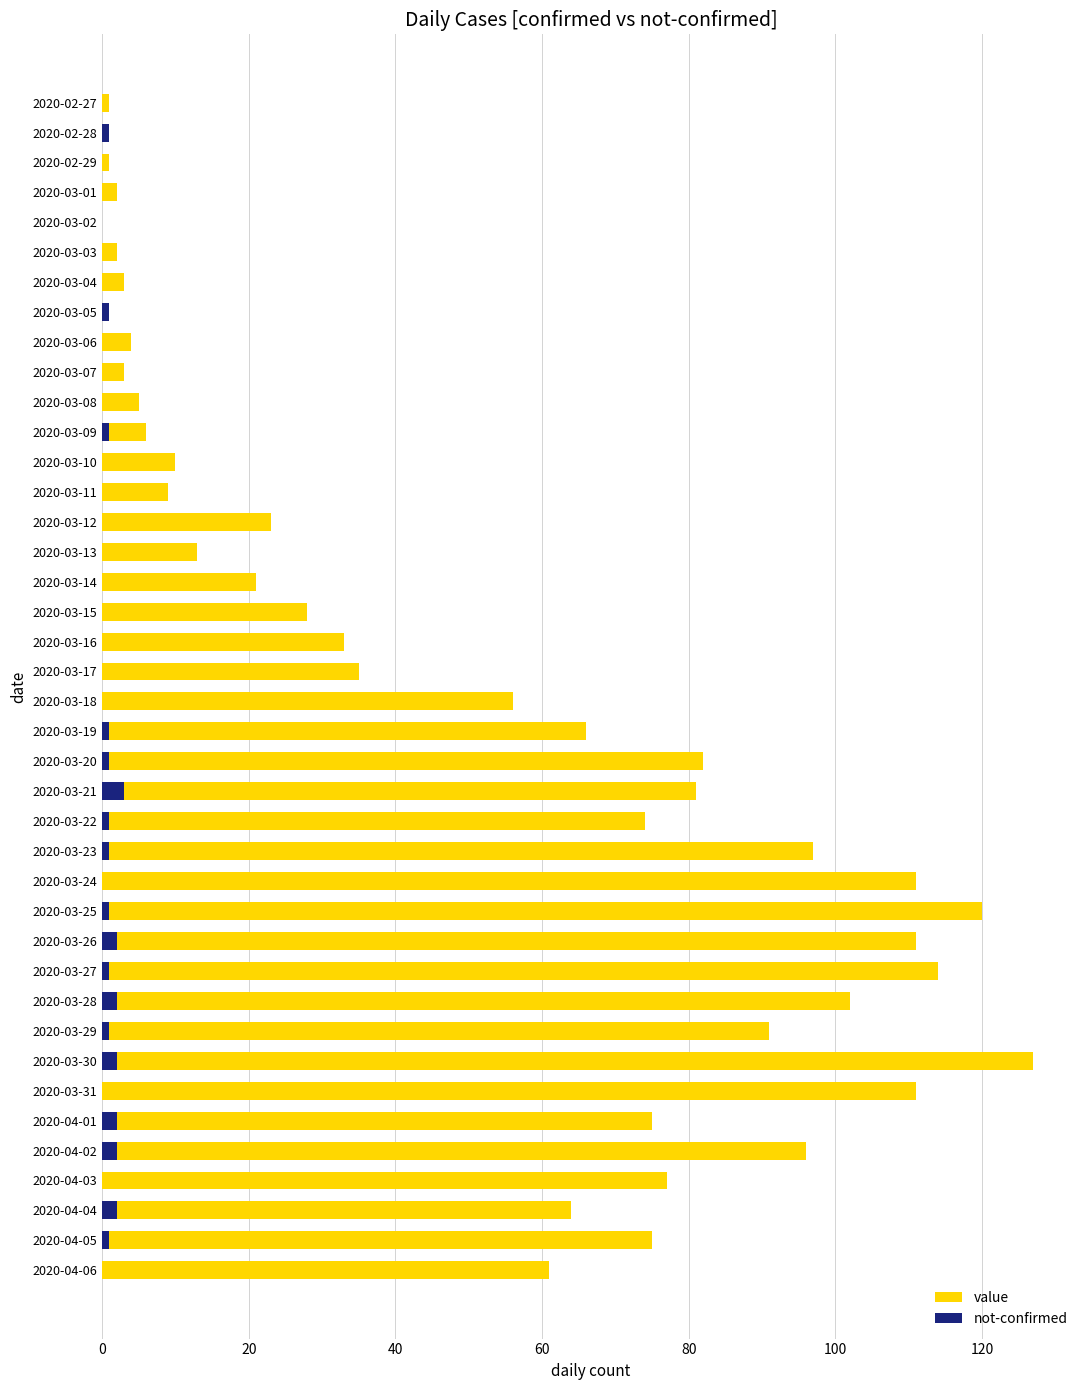

Count the number of categories in the chart.

40